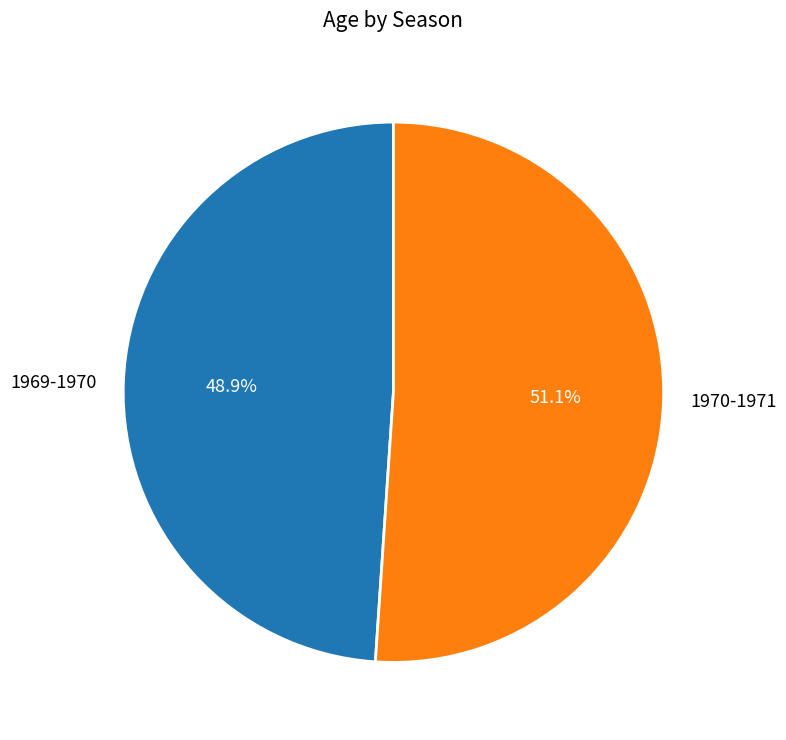

Which category has the smallest portion of the pie?

1969-1970